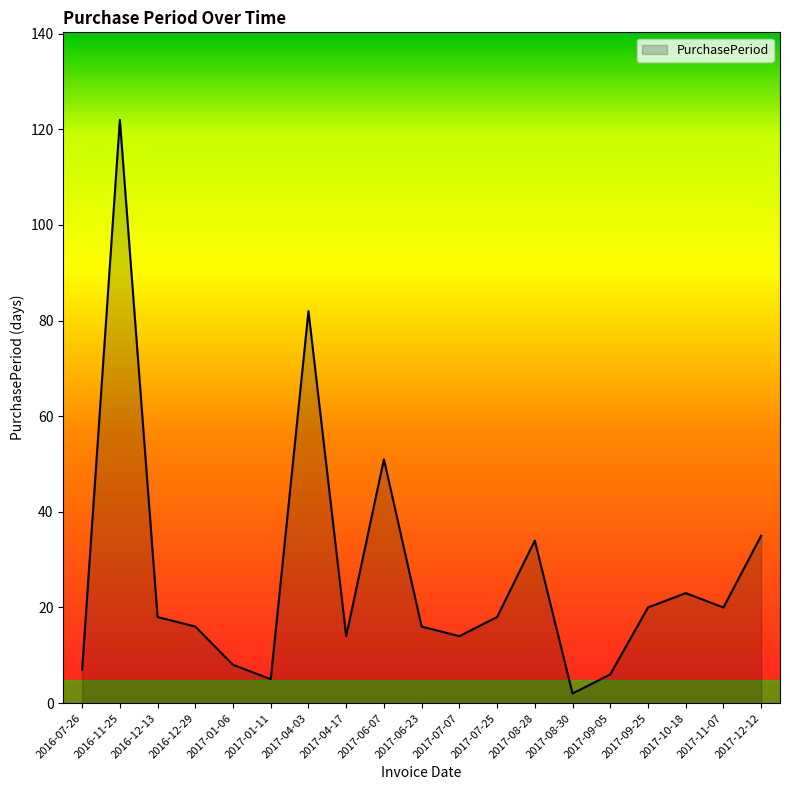

Reading right to left, transcribe all the data shown in this chart.

35	20	23	20	6	2	34	18	14	16	51	14	82	5	8	16	18	122	7